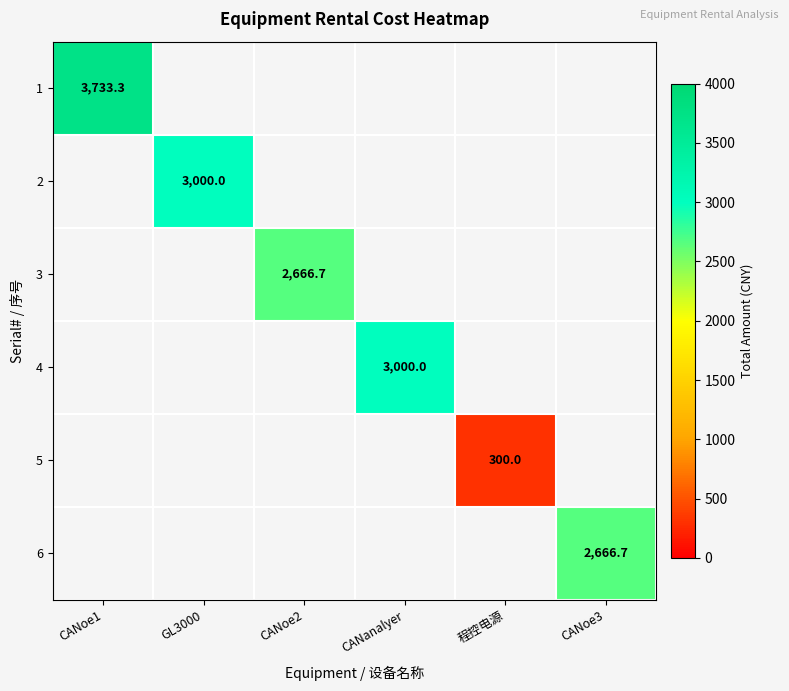

At which label does 1 reach its peak?

CANoe1